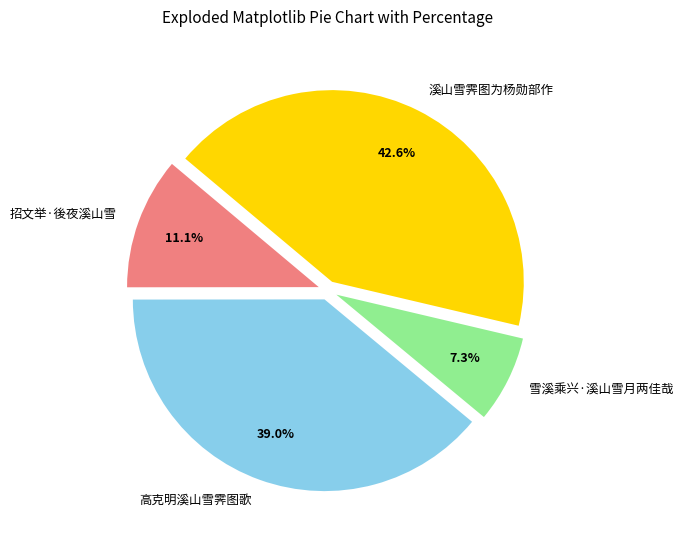

Is it true that 高克明溪山雪霁图歌 is 39% of the pie?

True